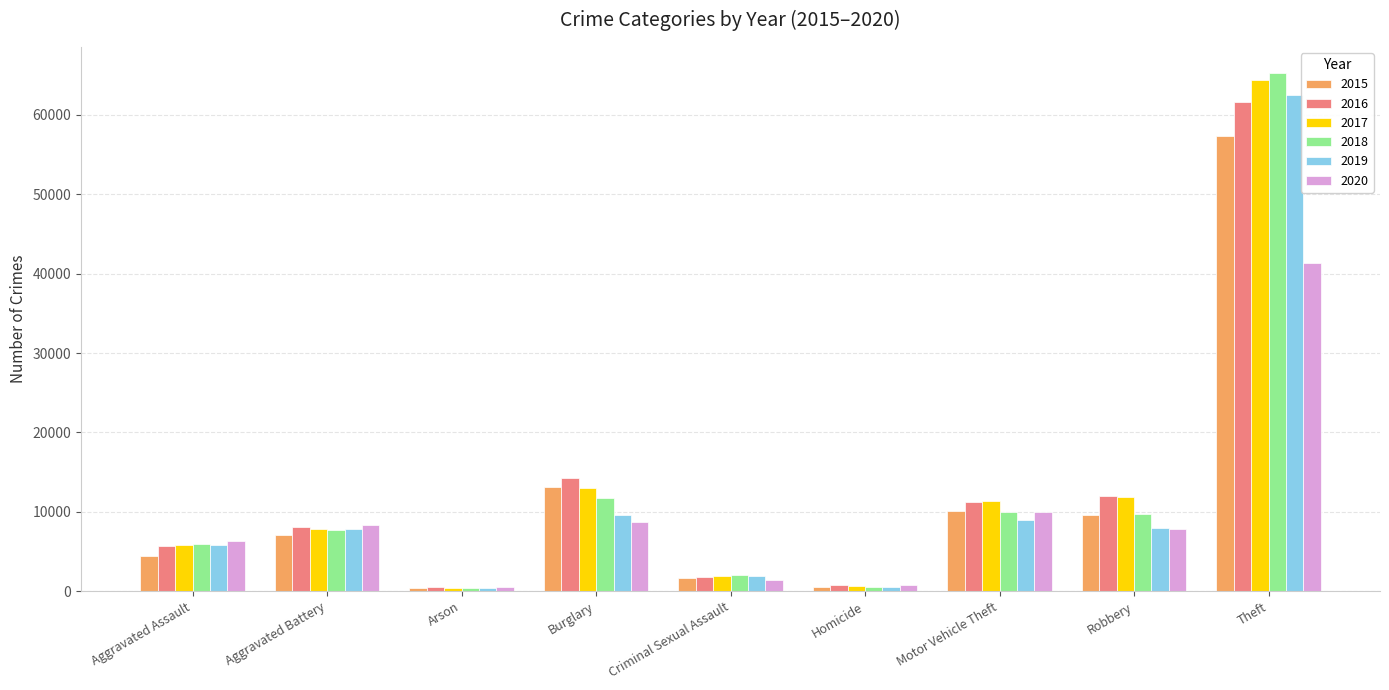

Read the 2015 value at Motor Vehicle Theft, to the nearest 100.

10100